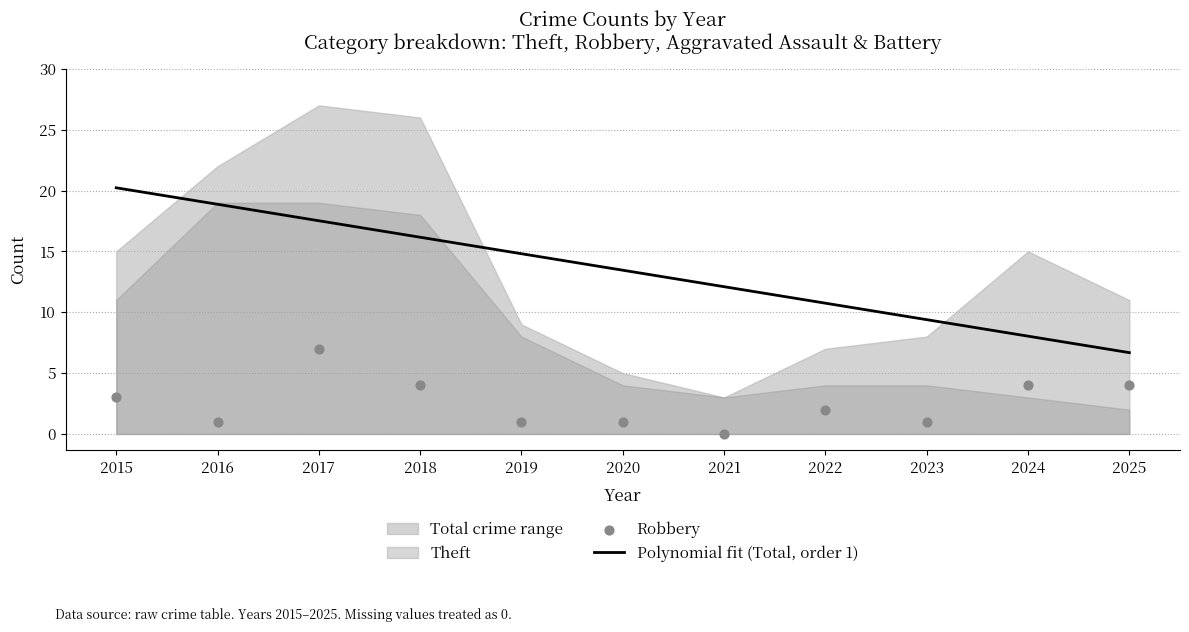

The Polynomial fit (Total, order 1) series shows 19.7 at 2020. True or false?

False